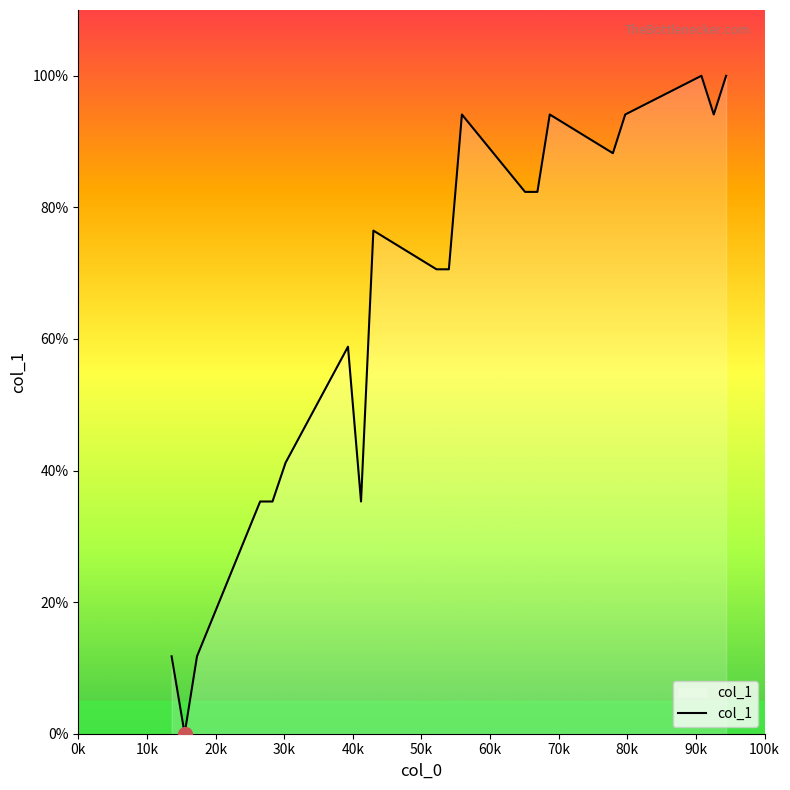

What is the difference between the maximum and minimum values?

100.0